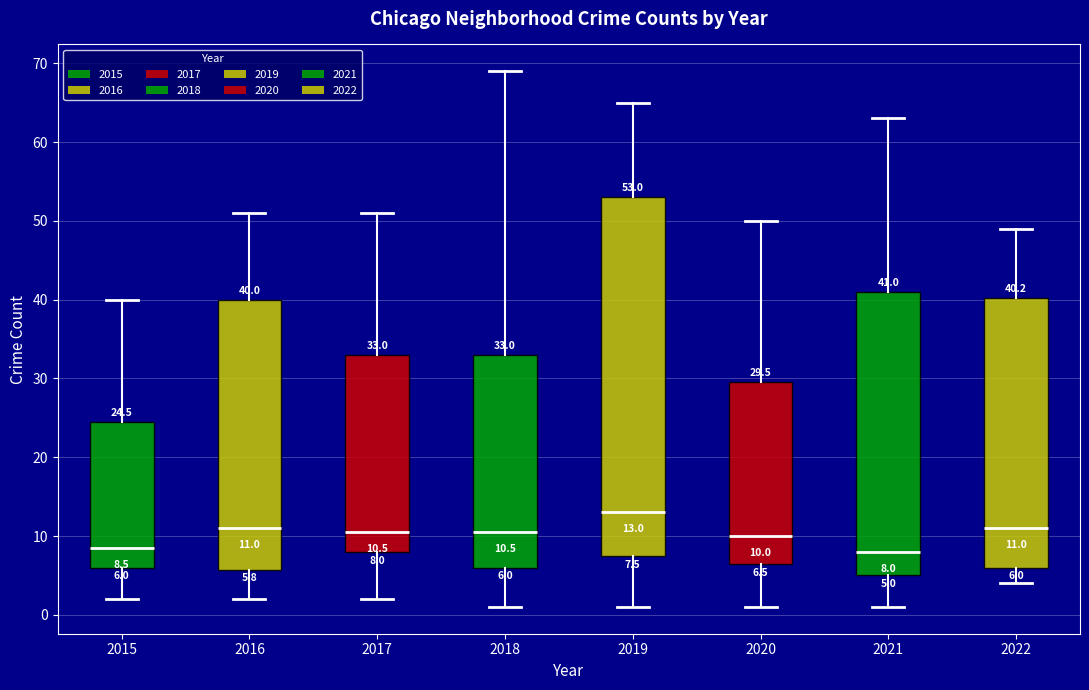

Which box is the tallest, from its lower edge to its upper edge?

2019